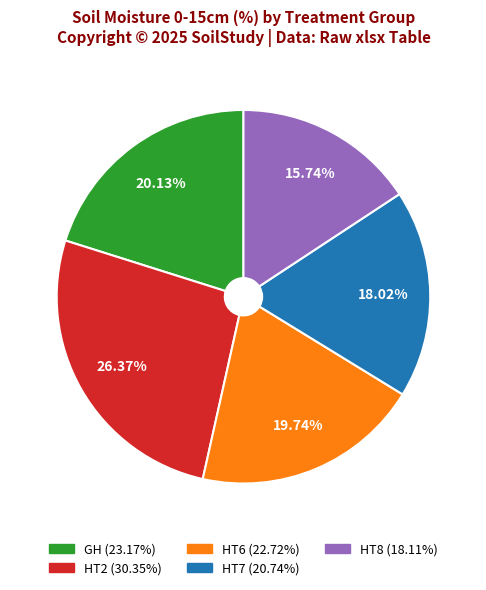

Is there a majority slice in this chart?

No